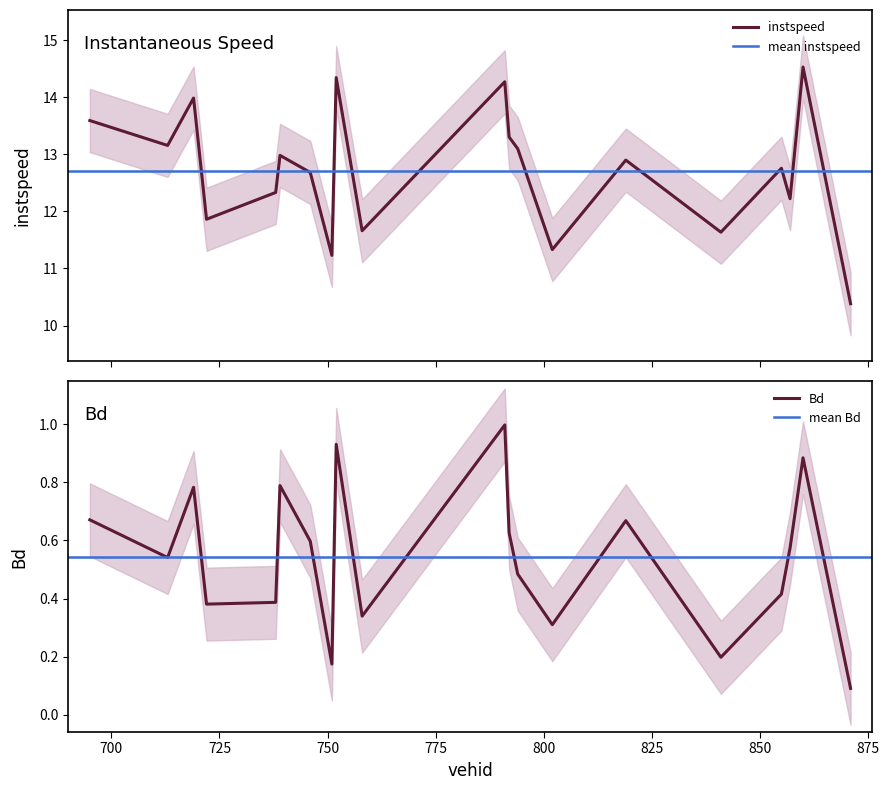

Reading right to left, extract all data points from this chart.

instspeed: 10.4	14.5	12.2	12.8	11.6	12.9	11.3	13.1	13.3	14.3	11.7	14.3	11.2	12.7	13.0	12.3	11.9	14.0	13.2	13.6
Bd: 0.1	0.9	0.6	0.4	0.2	0.7	0.3	0.5	0.6	1.0	0.3	0.9	0.2	0.6	0.8	0.4	0.4	0.8	0.5	0.7